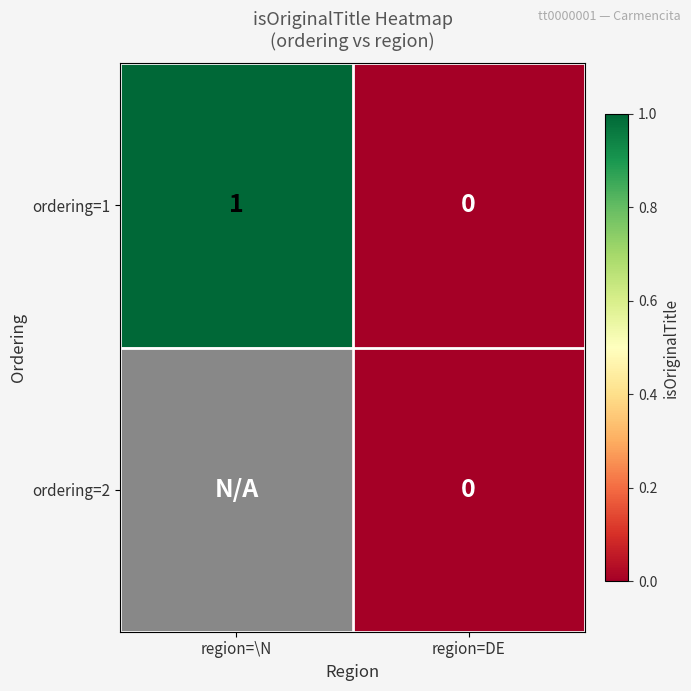

How many distinct data groups are displayed?

2